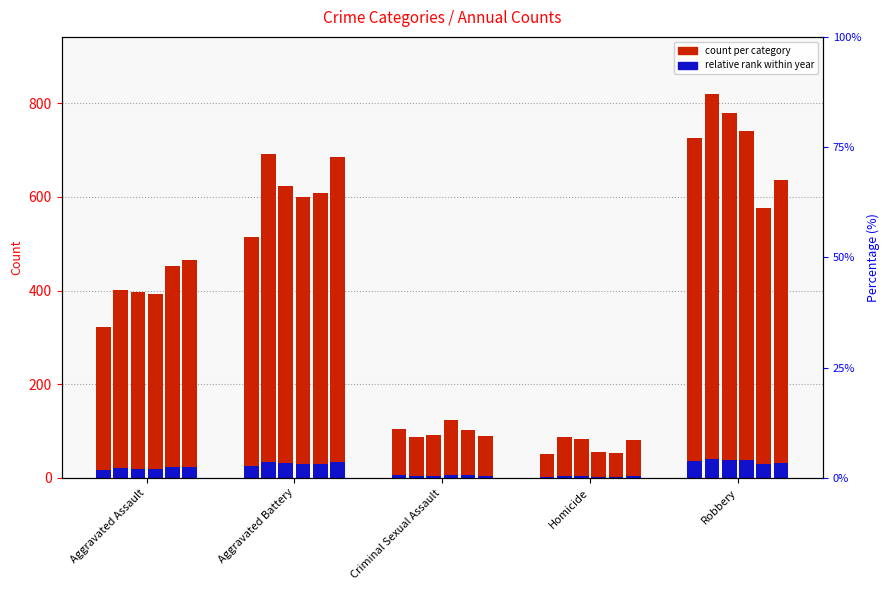

What is the label of the 1st bar from the right?

Robbery